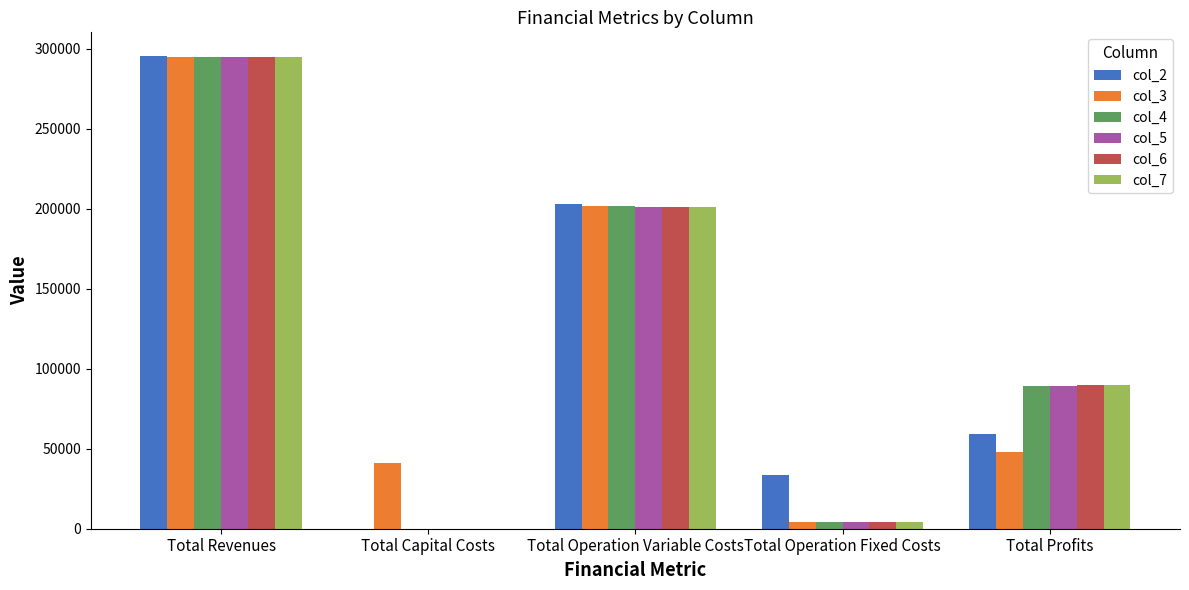

What is the average value of the col_4 series?

117984.4